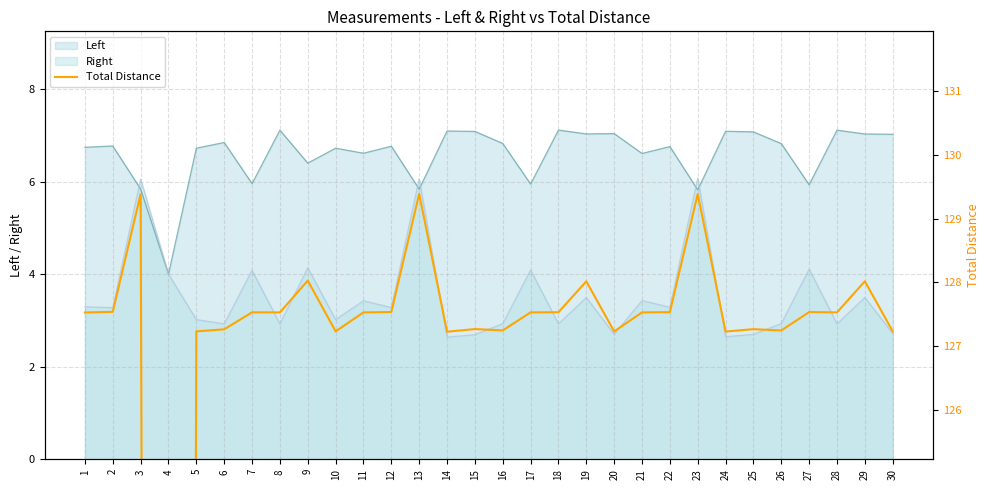

Which category has the lowest value across all series?

4